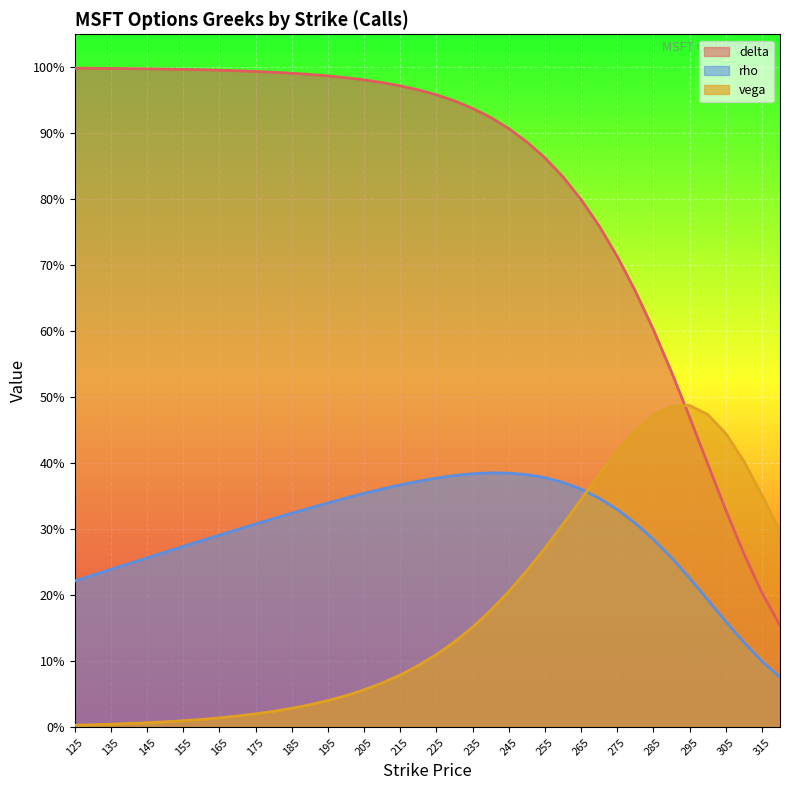

Where is the first local maximum for rho?

240